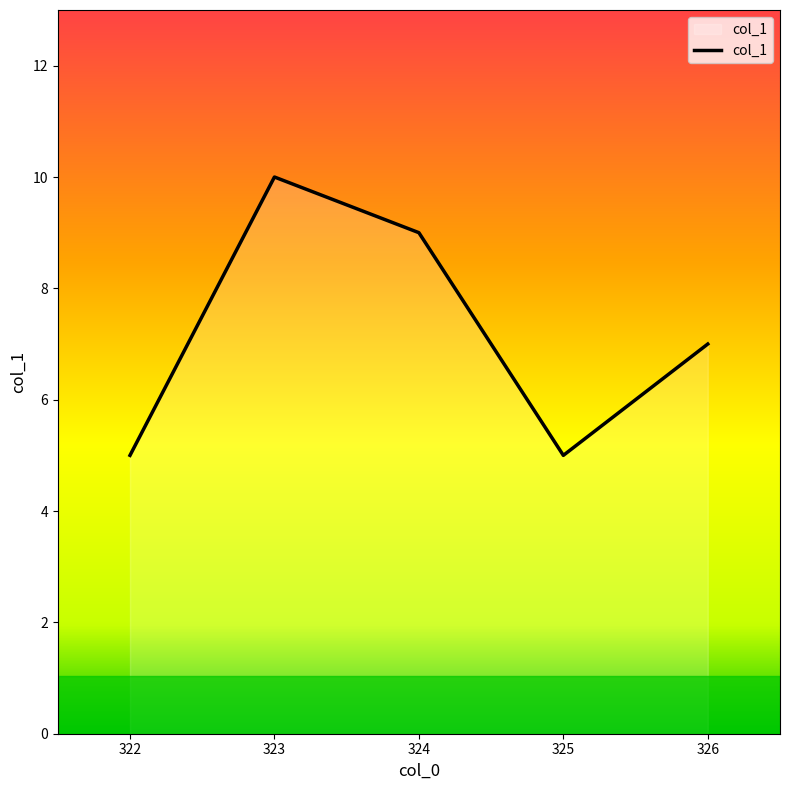

How many lines are shown in the chart?

1